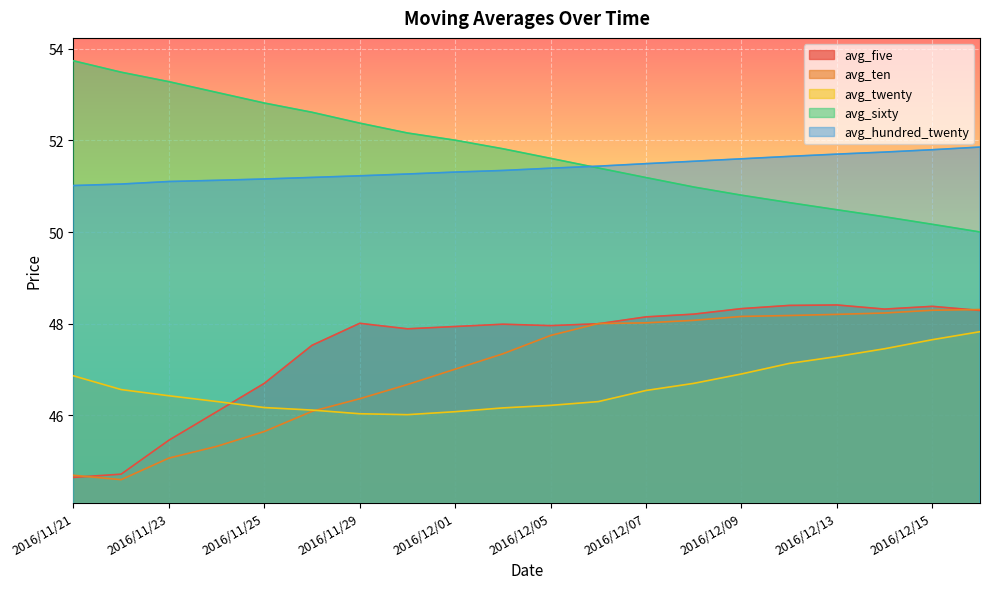

What is the difference between the maximum and minimum values in the avg_hundred_twenty series?

0.8